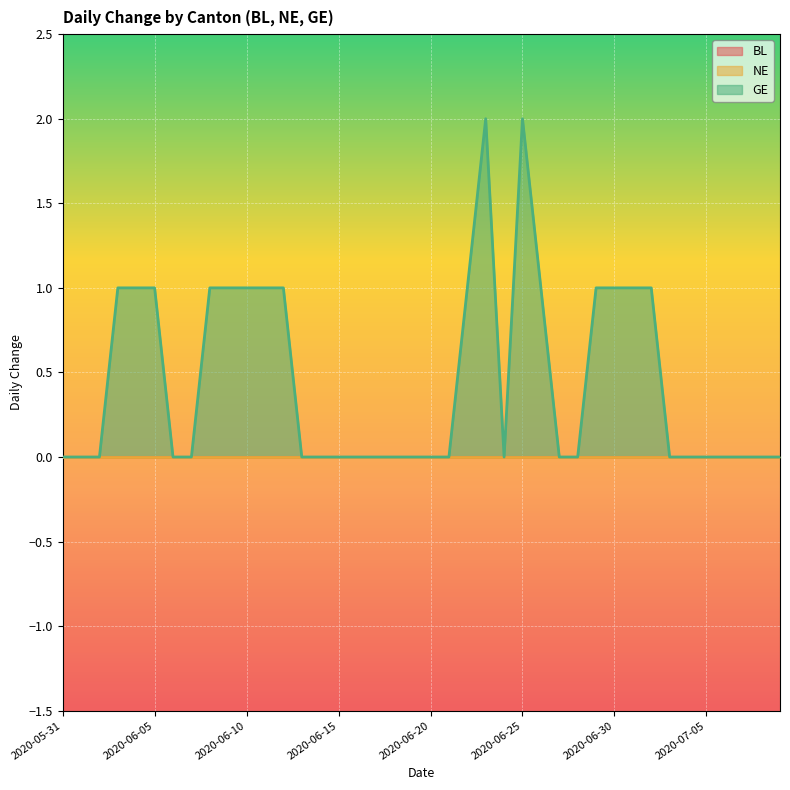

True or false: NE has more than 0 interior local peaks.

False